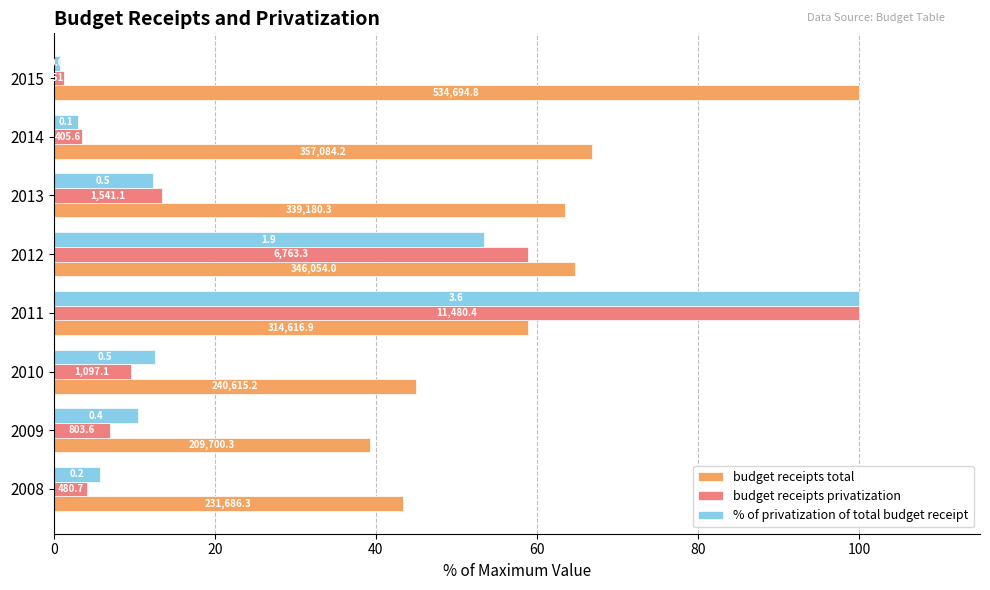

What are all the series names shown in the legend?

budget receipts total, budget receipts privatization, % of privatization of total budget receipt